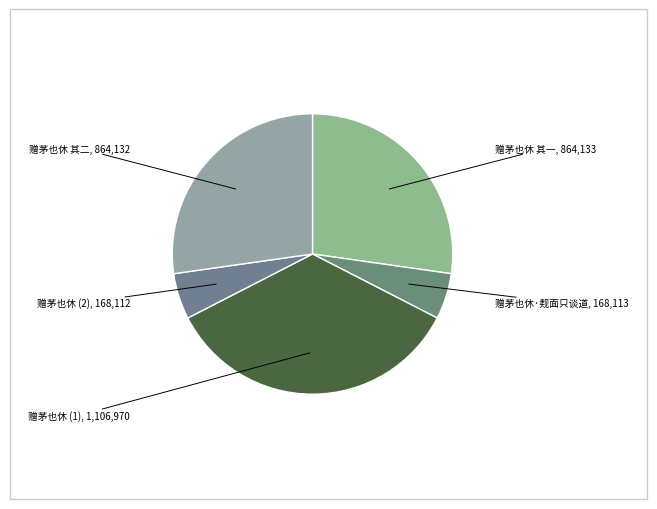

Which has a higher value, 赠茅也休 (1), 1,106,970 or 赠茅也休 (2), 168,112?

赠茅也休 (1), 1,106,970